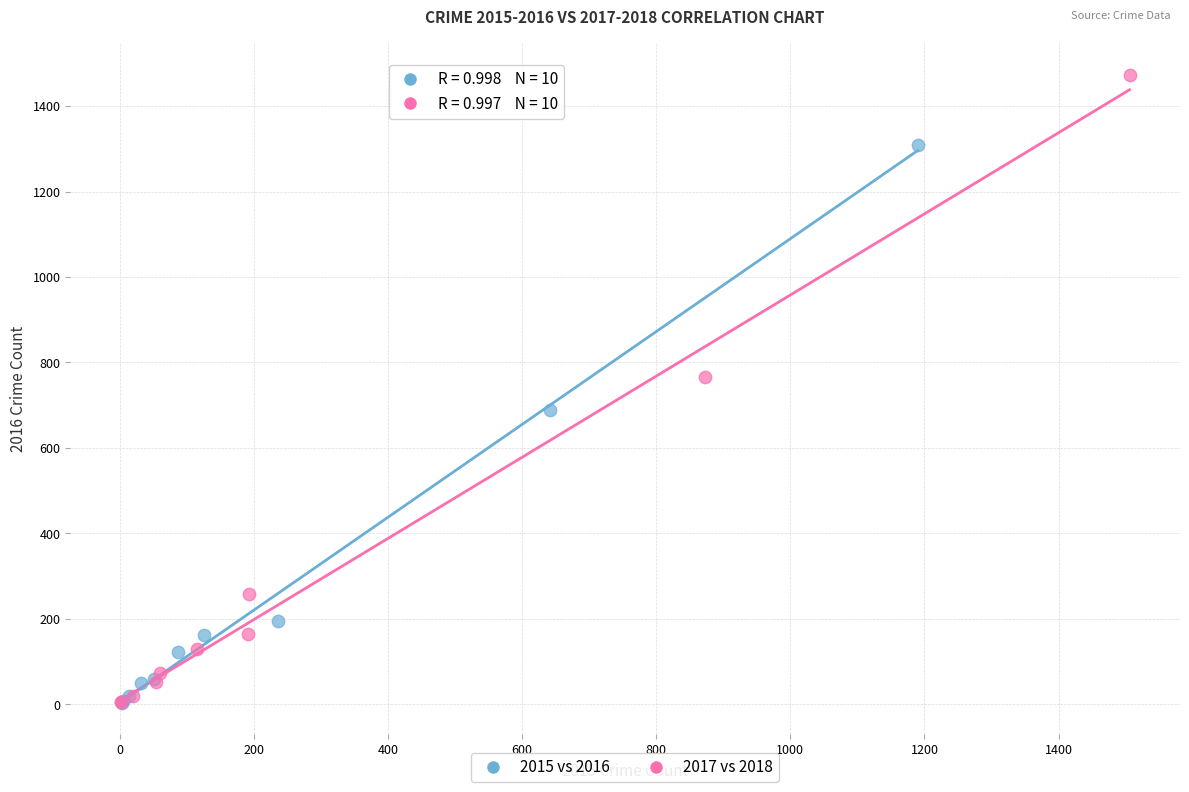

Which series contains the highest Y value?

2017 vs 2018